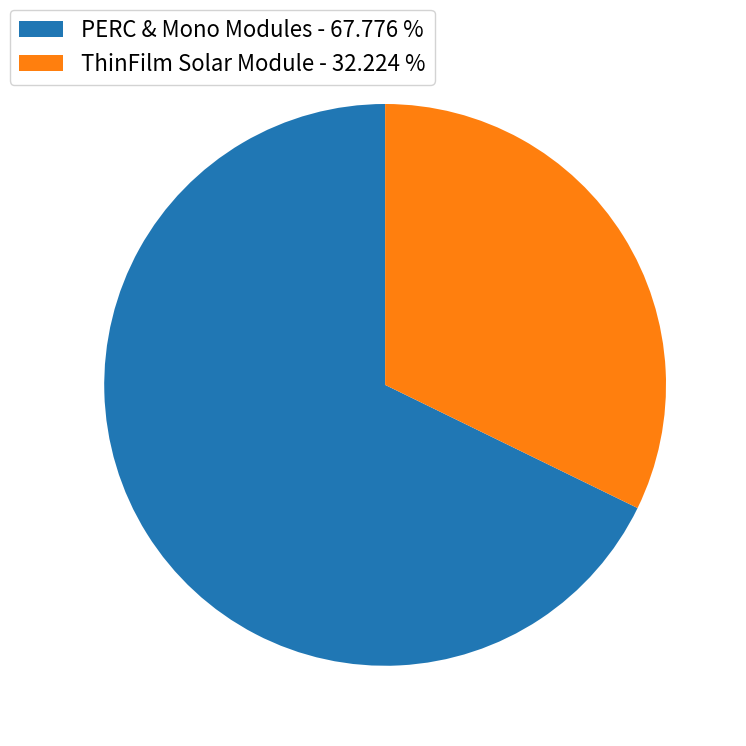

Does any single category account for the majority?

Yes